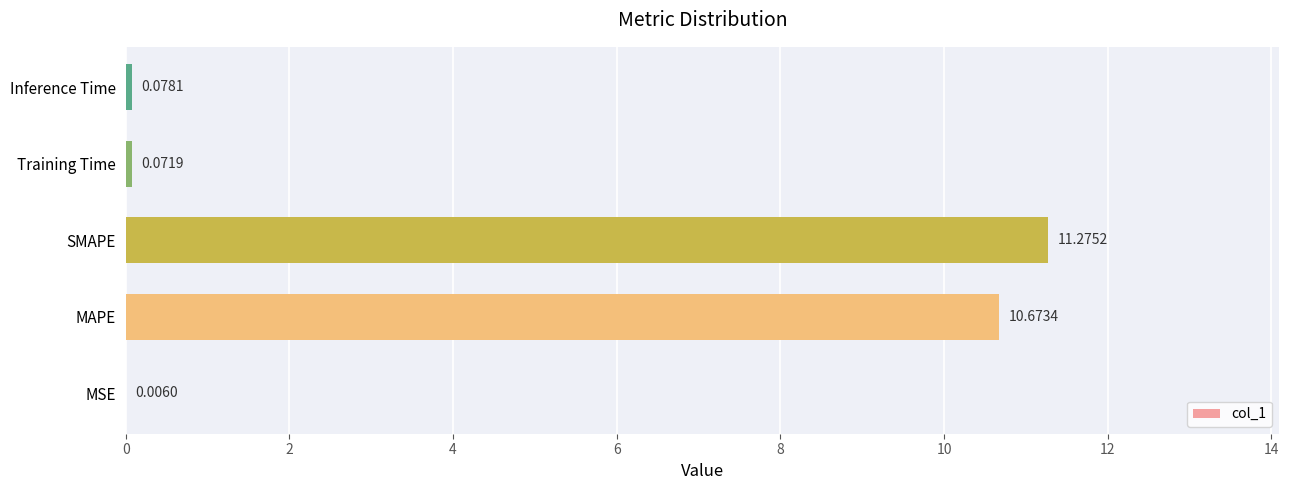

How many data points does each series have?

5